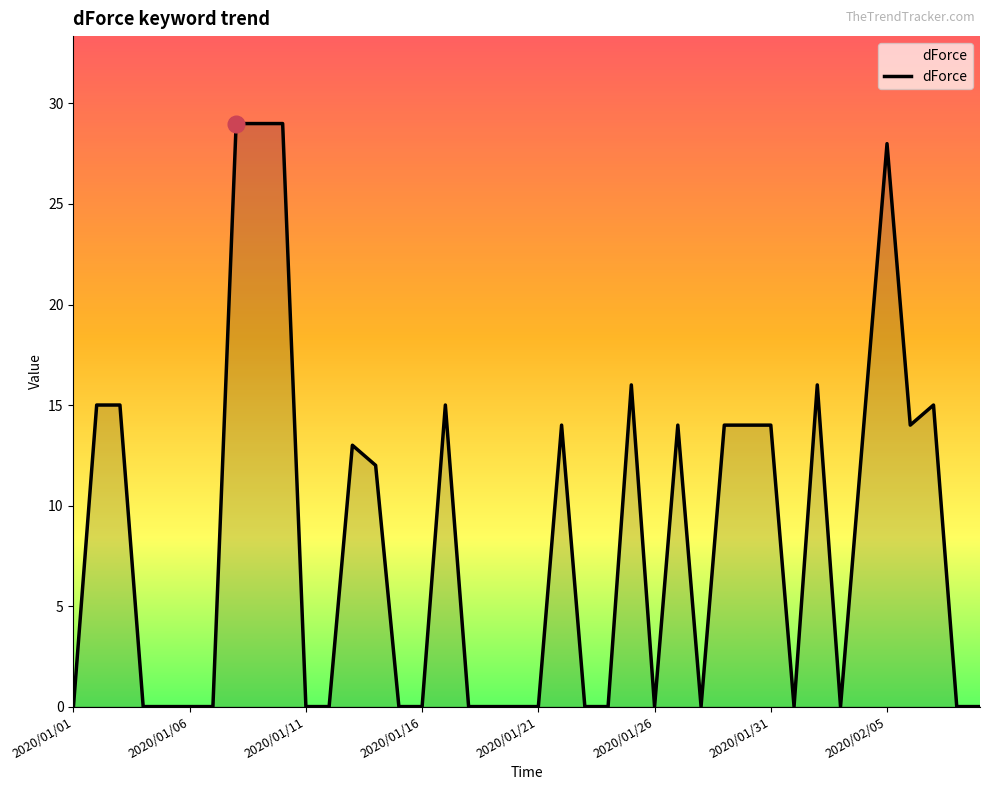

What is the maximum value shown in the chart?

29